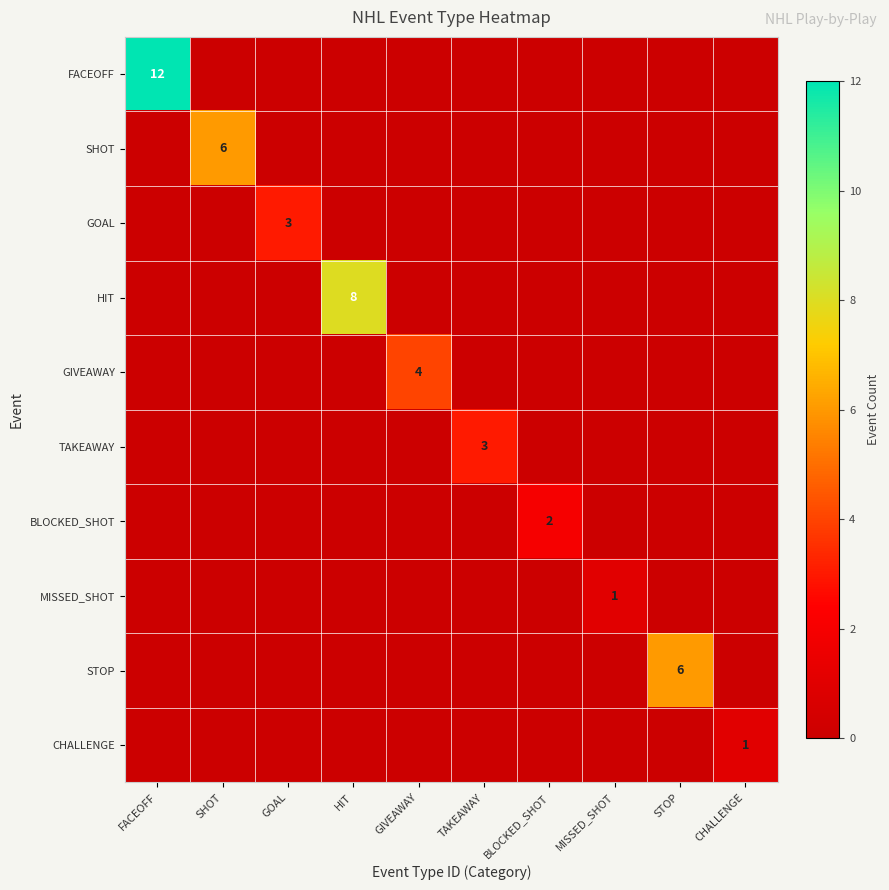

The value of TAKEAWAY at TAKEAWAY is 3. True or false?

True